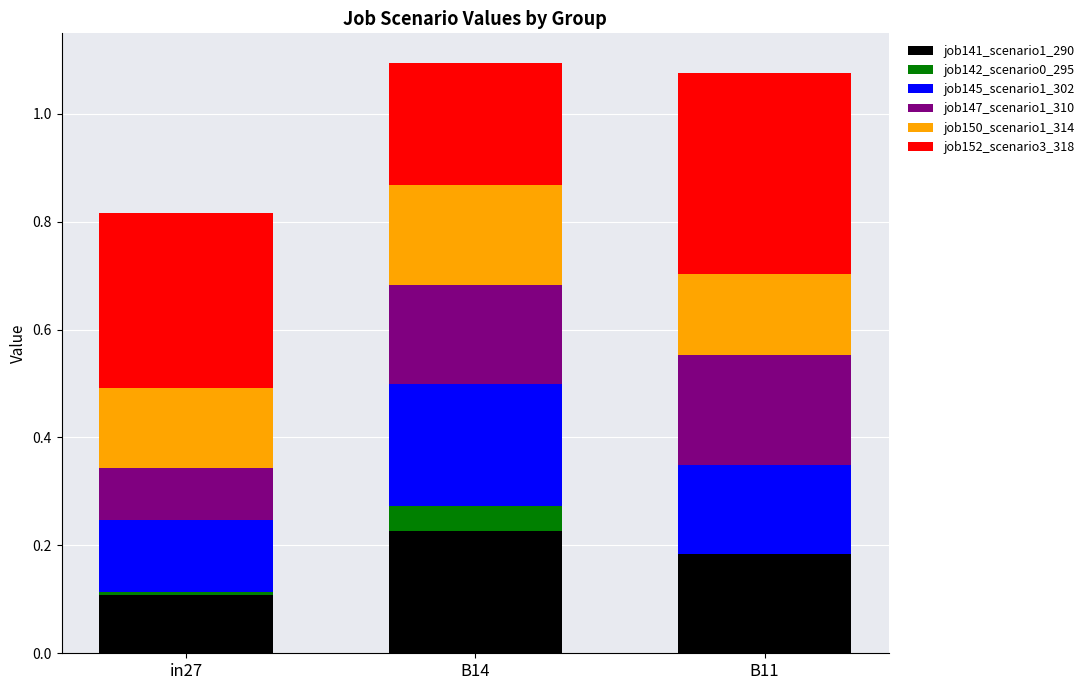

Are the bars horizontal?

No